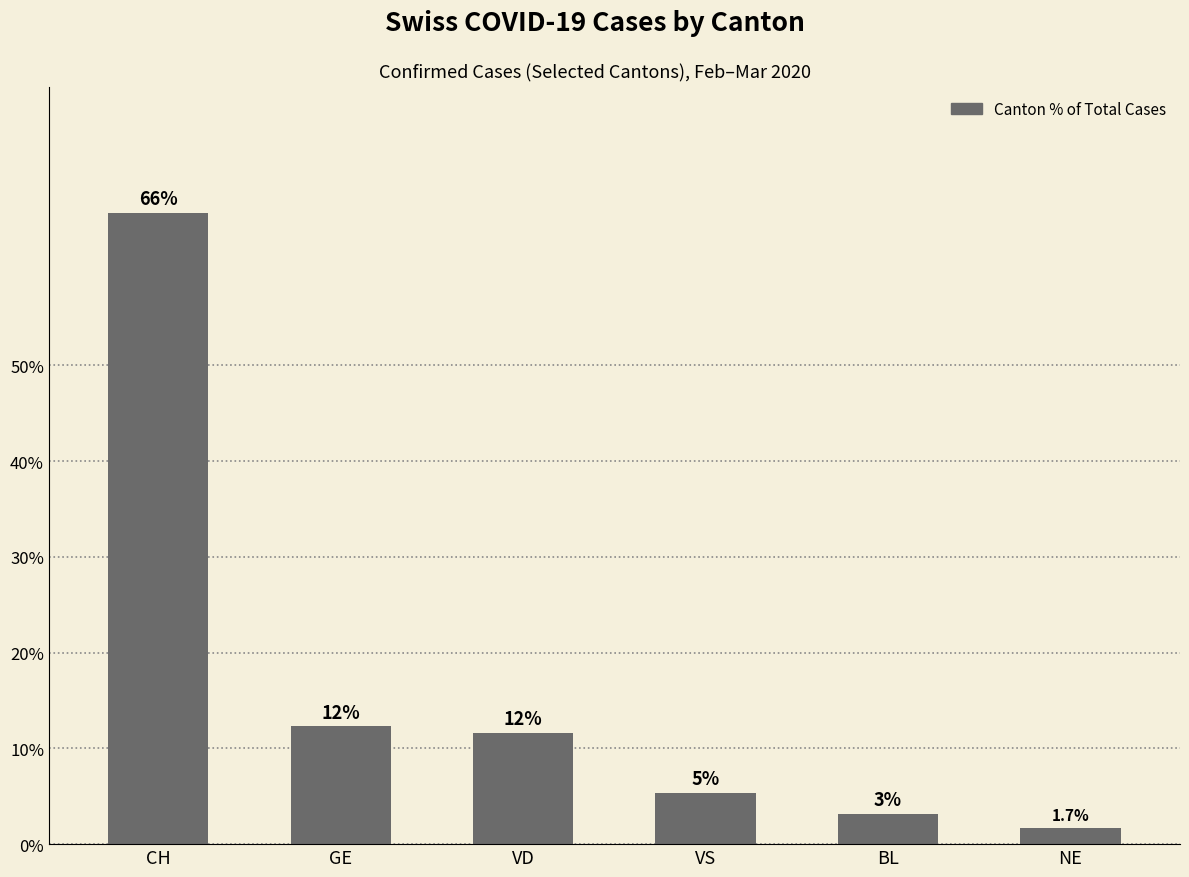

Which category has the highest value across all series?

CH